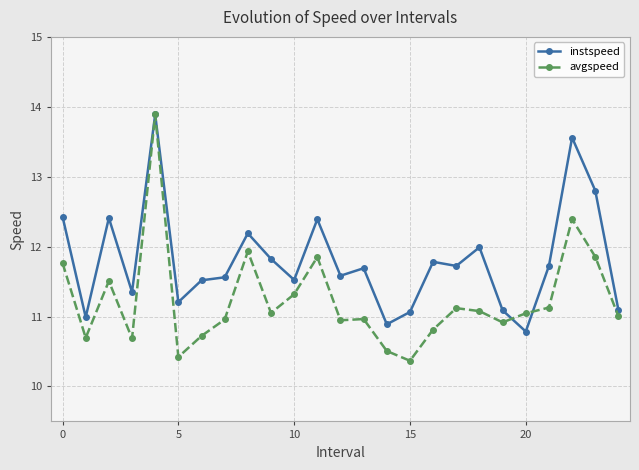

What is the maximum value shown in the chart?

13.9